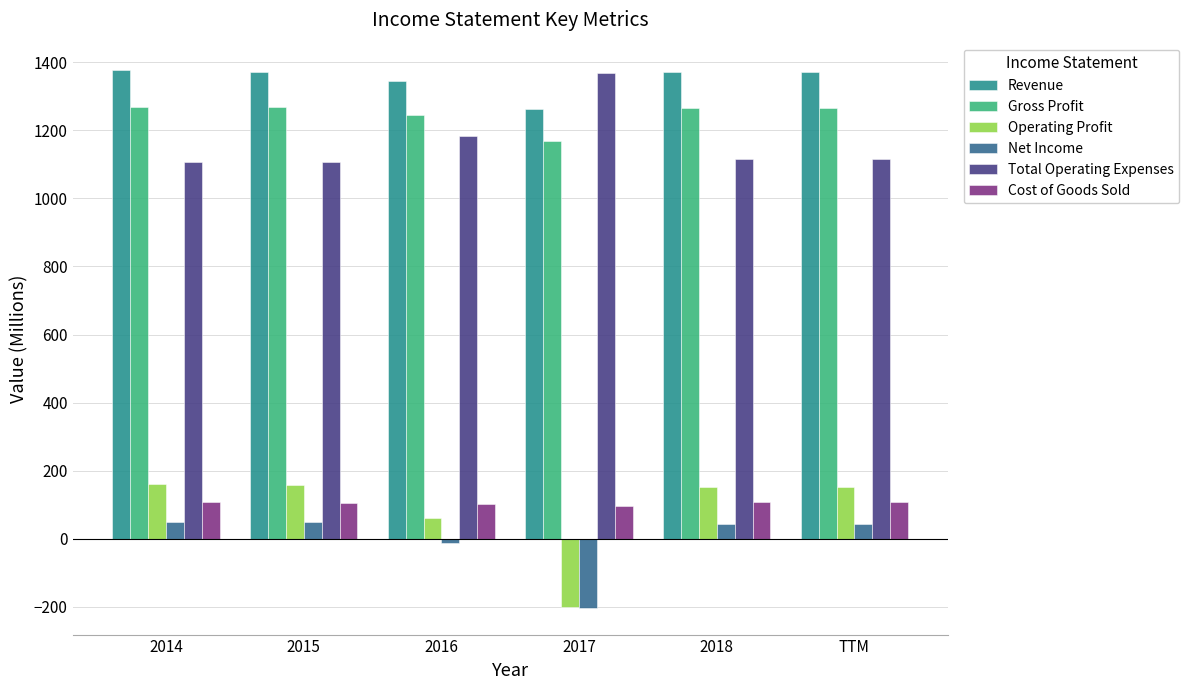

The value of Operating Profit at 2018 is 42. True or false?

False